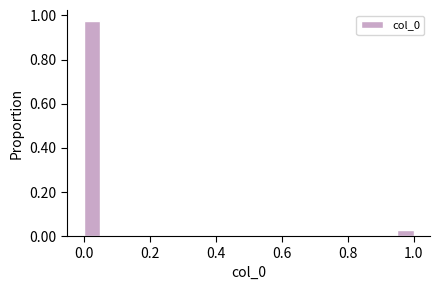

Around what value on the x-axis is the tallest bar? Give the approximate position of its centre, as read against the axis.

0.02